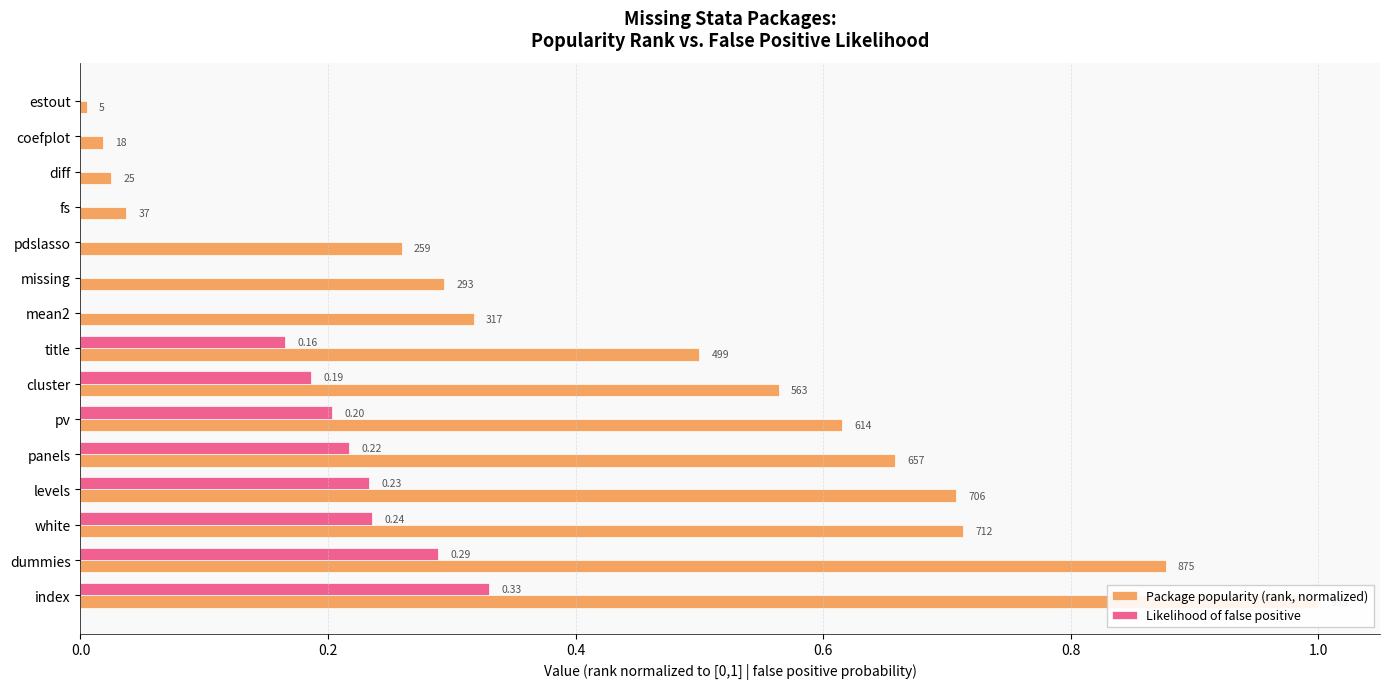

The Likelihood of false positive series shows 0.0 at pv. True or false?

False